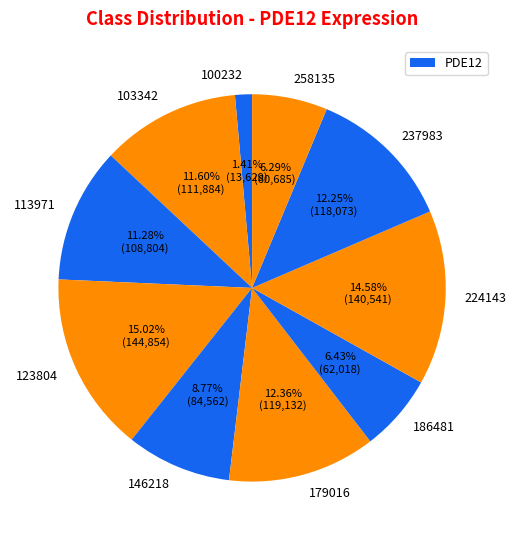

Which category has the biggest portion of the pie?

123804